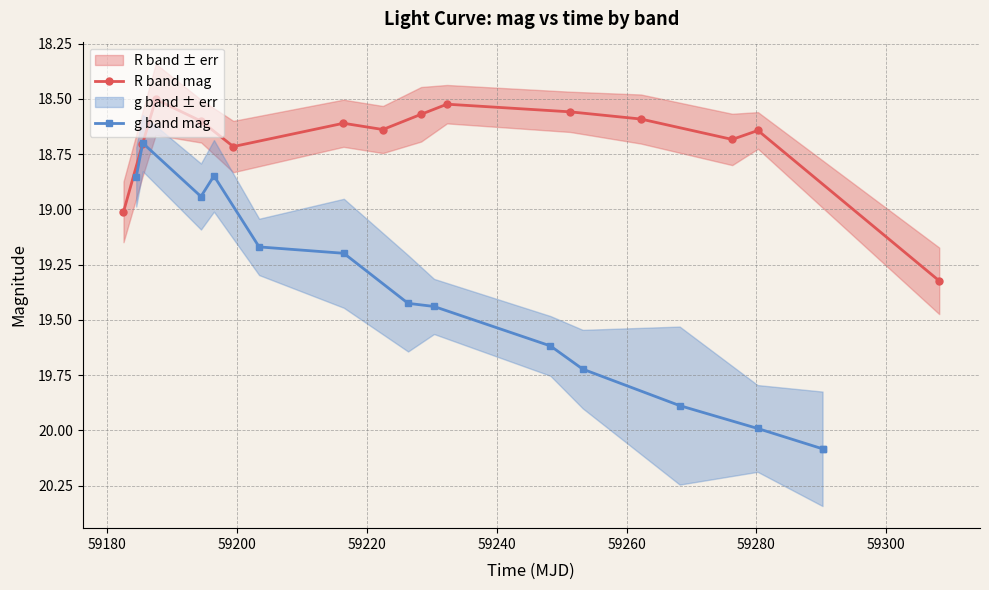

What is the maximum value for g band mag?

20.1